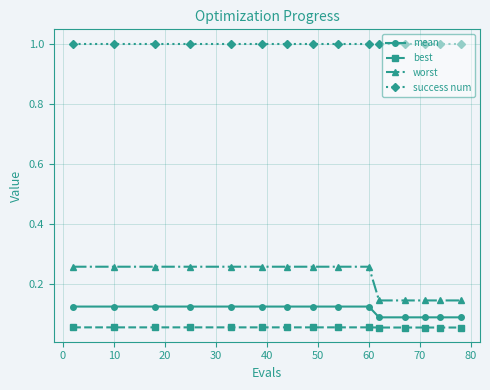

What is the maximum value shown in the chart?

1.0